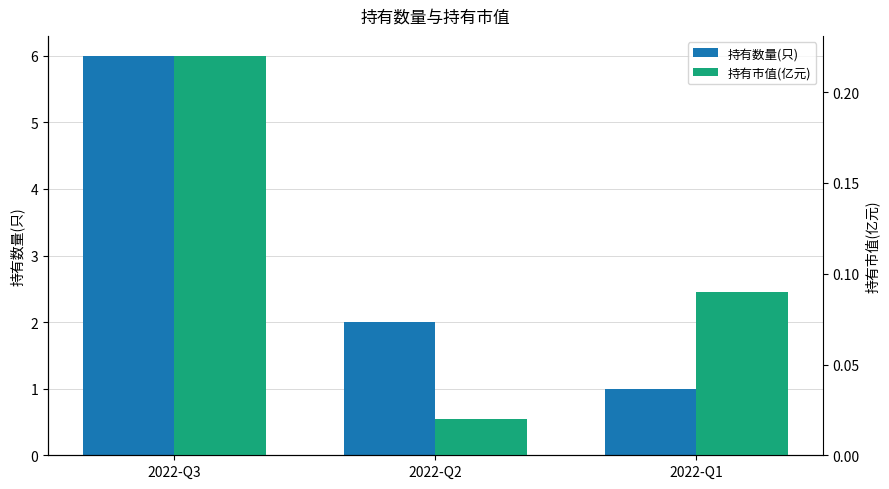

At which category does the chart reach its minimum across all series?

2022-Q2